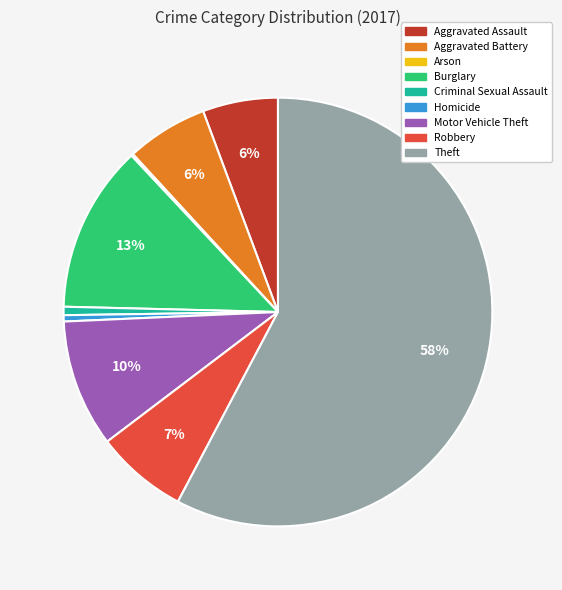

Which slice is the largest?

Theft